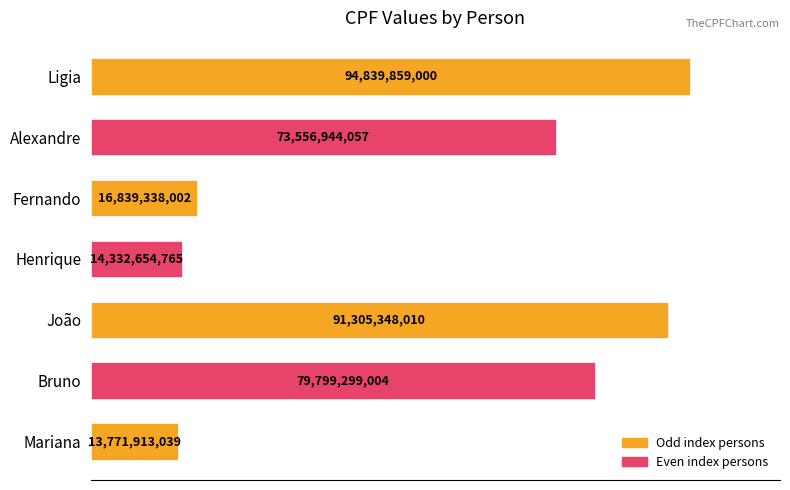

What is the sum of all values?

384445355877